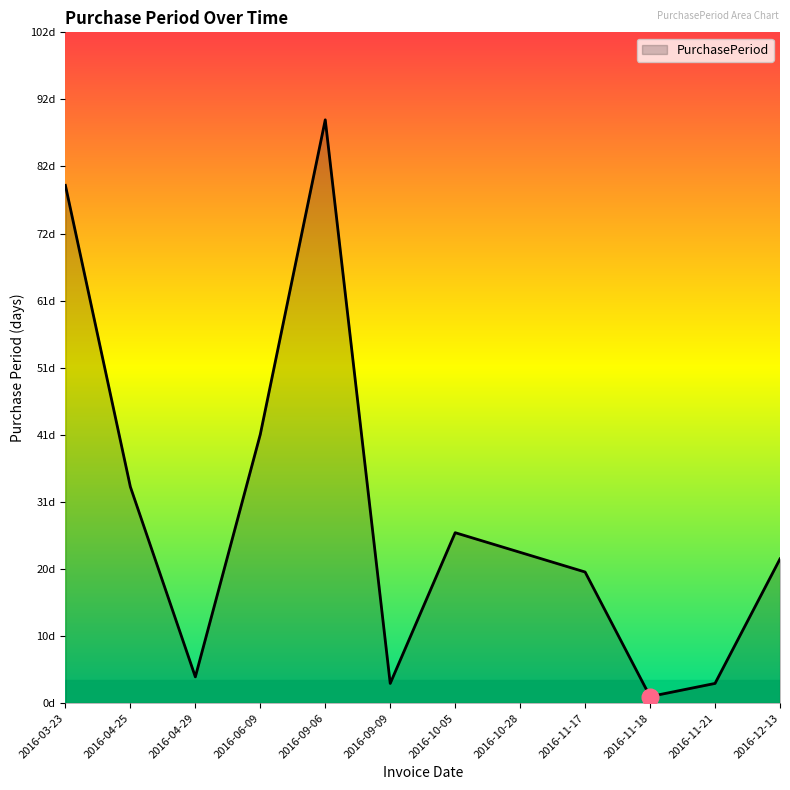

What is the greatest value displayed?

89